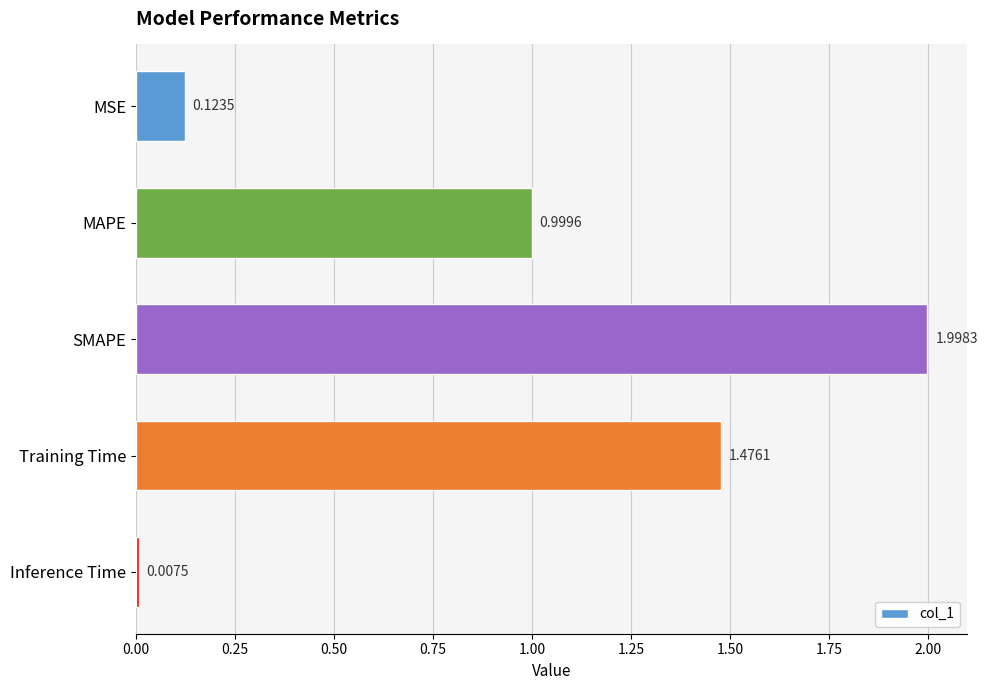

What is the label of the 4th bar from the bottom?

MAPE